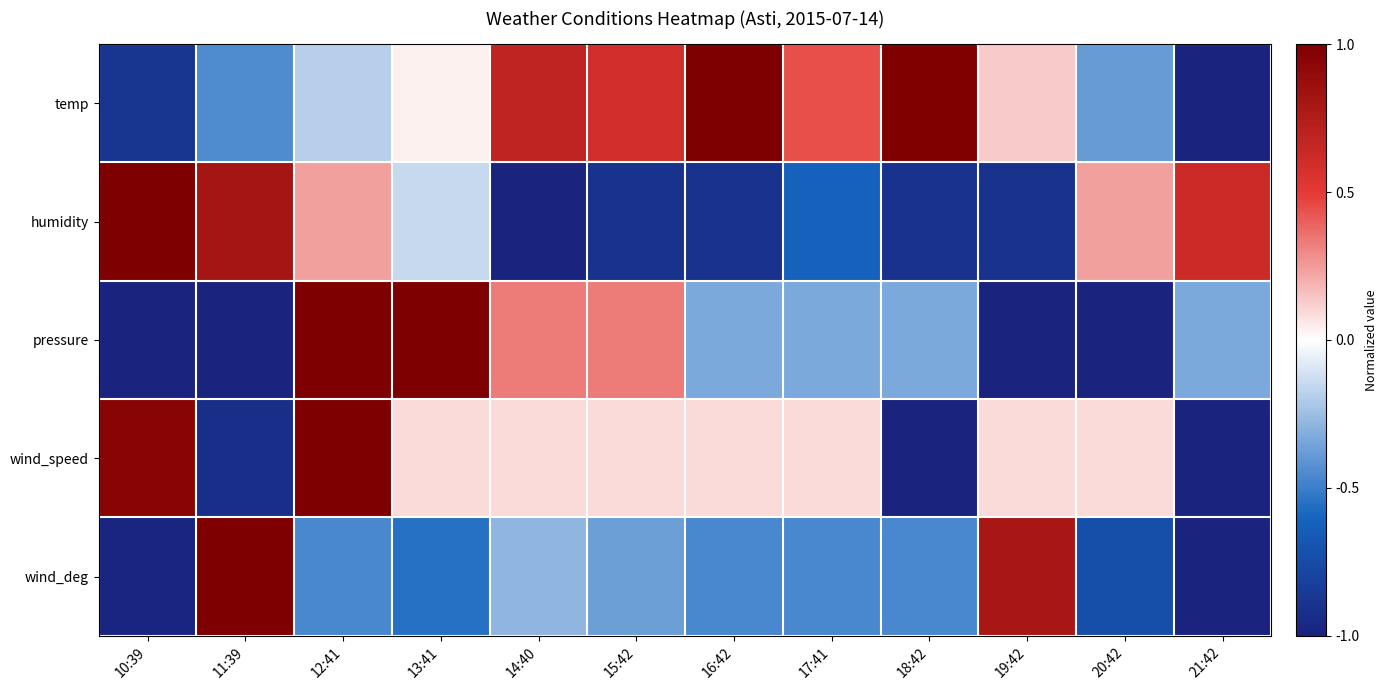

Between 11:39 and 20:42, which is larger?

20:42